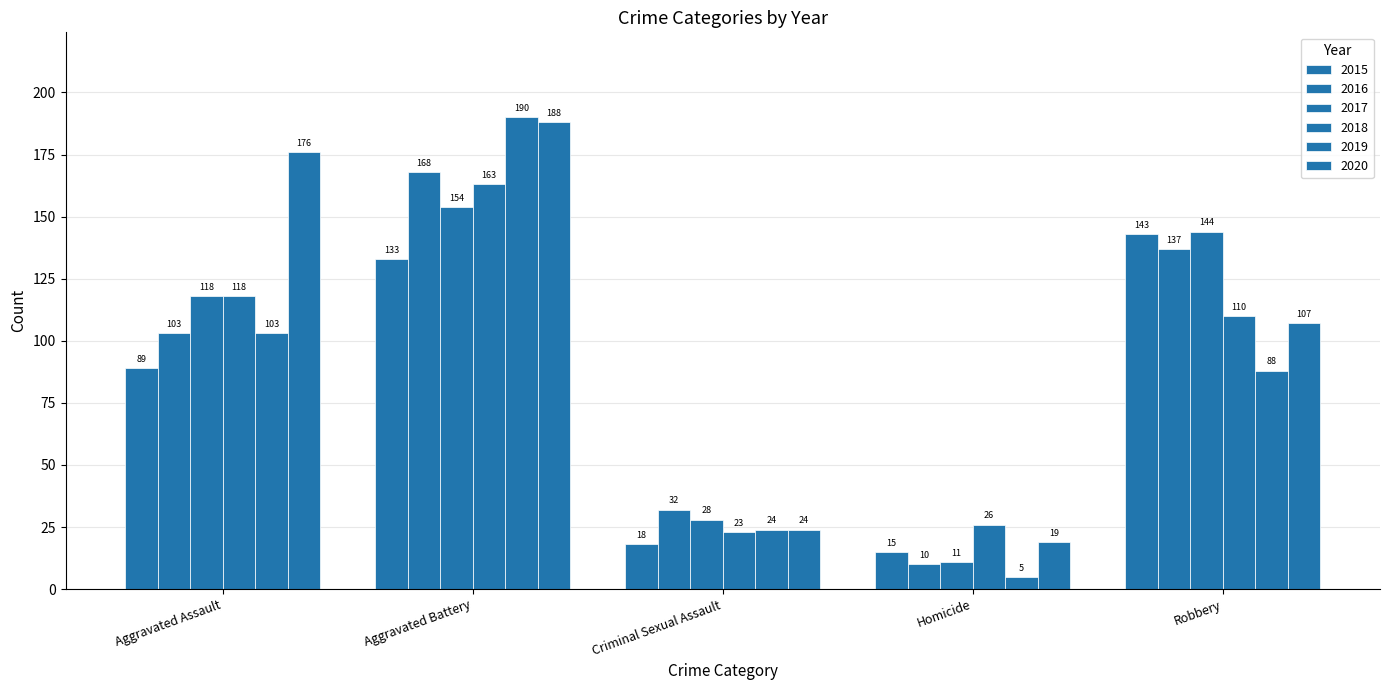

Which has a higher value, Criminal Sexual Assault or Homicide?

Criminal Sexual Assault